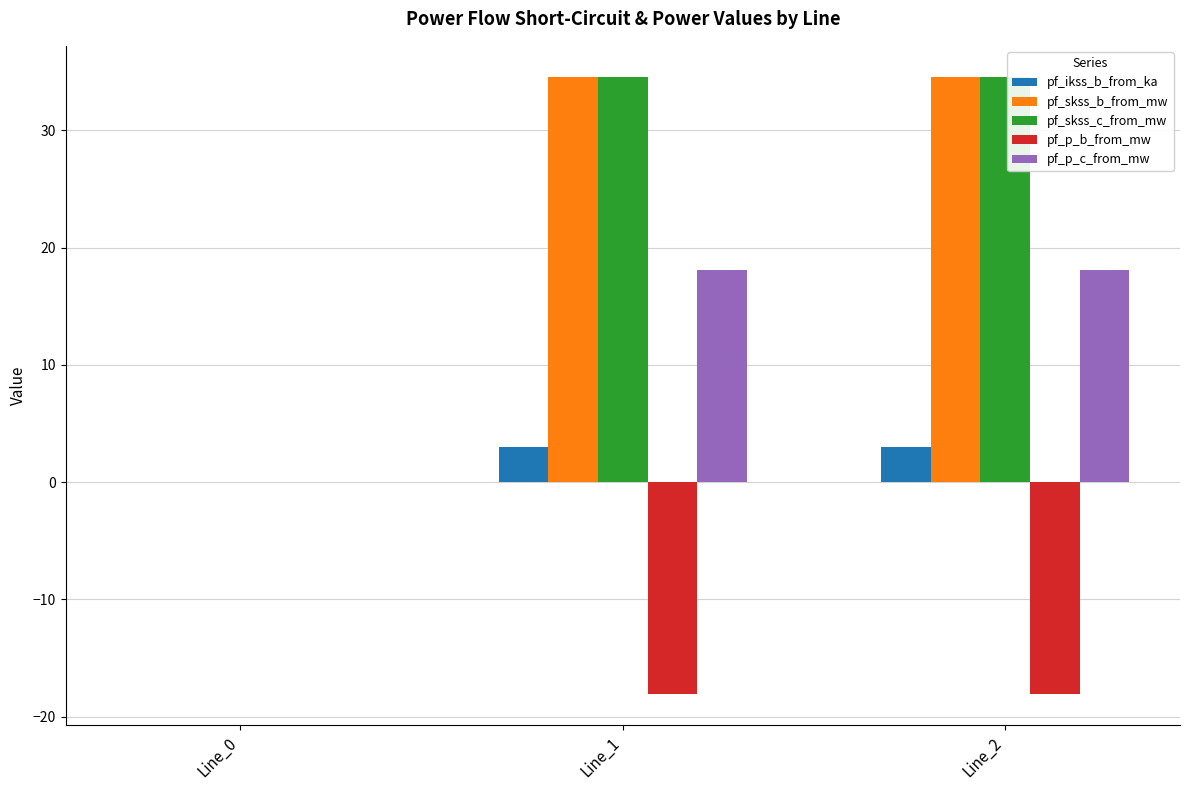

Is it true that pf_p_b_from_mw equals -18.1 at Line_1?

True